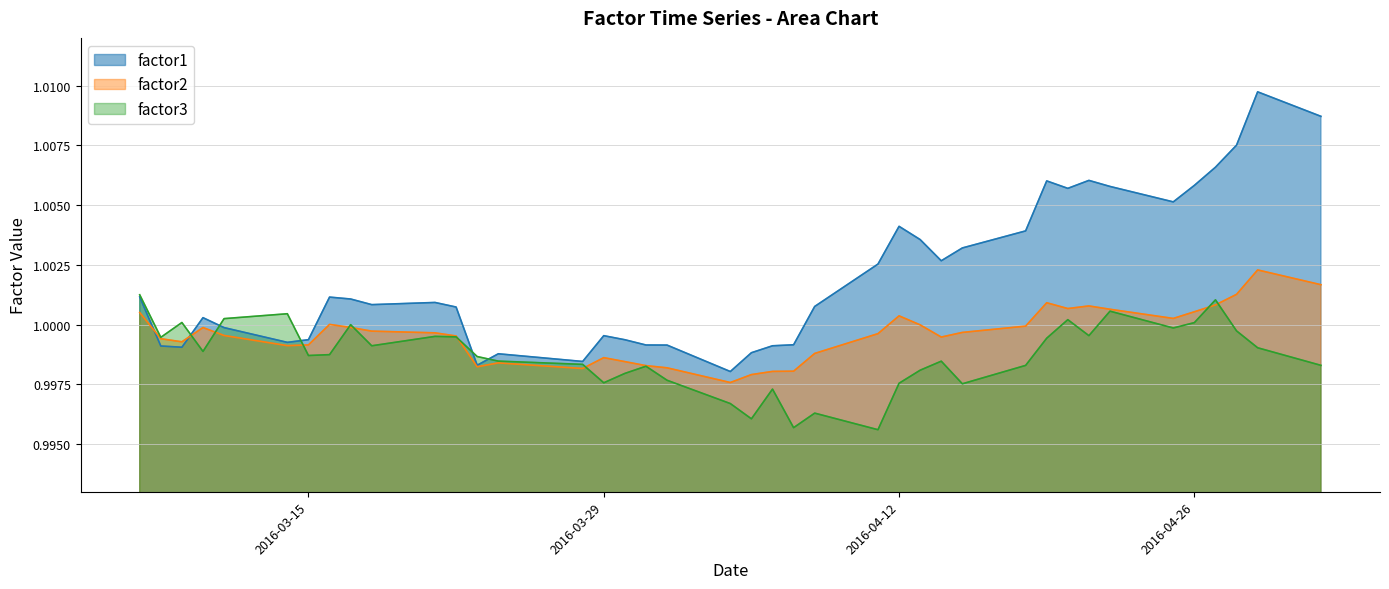

Reading left to right, what are all the values shown in this chart?

factor1: 2016-03-07=1.0	2016-03-08=1.0	2016-03-09=1.0	2016-03-10=1.0	2016-03-11=1.0	2016-03-14=1.0	2016-03-15=1.0	2016-03-16=1.0	2016-03-17=1.0	2016-03-18=1.0	2016-03-21=1.0	2016-03-22=1.0	2016-03-23=1.0	2016-03-24=1.0	2016-03-28=1.0	2016-03-29=1.0	2016-03-30=1.0	2016-03-31=1.0	2016-04-01=1.0	2016-04-04=1.0	2016-04-05=1.0	2016-04-06=1.0	2016-04-07=1.0	2016-04-08=1.0	2016-04-11=1.0	2016-04-12=1.0	2016-04-13=1.0	2016-04-14=1.0	2016-04-15=1.0	2016-04-18=1.0	2016-04-19=1.0	2016-04-20=1.0	2016-04-21=1.0	2016-04-22=1.0	2016-04-25=1.0	2016-04-26=1.0	2016-04-27=1.0	2016-04-28=1.0	2016-04-29=1.0	2016-05-02=1.0
factor2: 2016-03-07=1.0	2016-03-08=1.0	2016-03-09=1.0	2016-03-10=1.0	2016-03-11=1.0	2016-03-14=1.0	2016-03-15=1.0	2016-03-16=1.0	2016-03-17=1.0	2016-03-18=1.0	2016-03-21=1.0	2016-03-22=1.0	2016-03-23=1.0	2016-03-24=1.0	2016-03-28=1.0	2016-03-29=1.0	2016-03-30=1.0	2016-03-31=1.0	2016-04-01=1.0	2016-04-04=1.0	2016-04-05=1.0	2016-04-06=1.0	2016-04-07=1.0	2016-04-08=1.0	2016-04-11=1.0	2016-04-12=1.0	2016-04-13=1.0	2016-04-14=1.0	2016-04-15=1.0	2016-04-18=1.0	2016-04-19=1.0	2016-04-20=1.0	2016-04-21=1.0	2016-04-22=1.0	2016-04-25=1.0	2016-04-26=1.0	2016-04-27=1.0	2016-04-28=1.0	2016-04-29=1.0	2016-05-02=1.0
factor3: 2016-03-07=1.0	2016-03-08=1.0	2016-03-09=1.0	2016-03-10=1.0	2016-03-11=1.0	2016-03-14=1.0	2016-03-15=1.0	2016-03-16=1.0	2016-03-17=1.0	2016-03-18=1.0	2016-03-21=1.0	2016-03-22=1.0	2016-03-23=1.0	2016-03-24=1.0	2016-03-28=1.0	2016-03-29=1.0	2016-03-30=1.0	2016-03-31=1.0	2016-04-01=1.0	2016-04-04=1.0	2016-04-05=1.0	2016-04-06=1.0	2016-04-07=1.0	2016-04-08=1.0	2016-04-11=1.0	2016-04-12=1.0	2016-04-13=1.0	2016-04-14=1.0	2016-04-15=1.0	2016-04-18=1.0	2016-04-19=1.0	2016-04-20=1.0	2016-04-21=1.0	2016-04-22=1.0	2016-04-25=1.0	2016-04-26=1.0	2016-04-27=1.0	2016-04-28=1.0	2016-04-29=1.0	2016-05-02=1.0